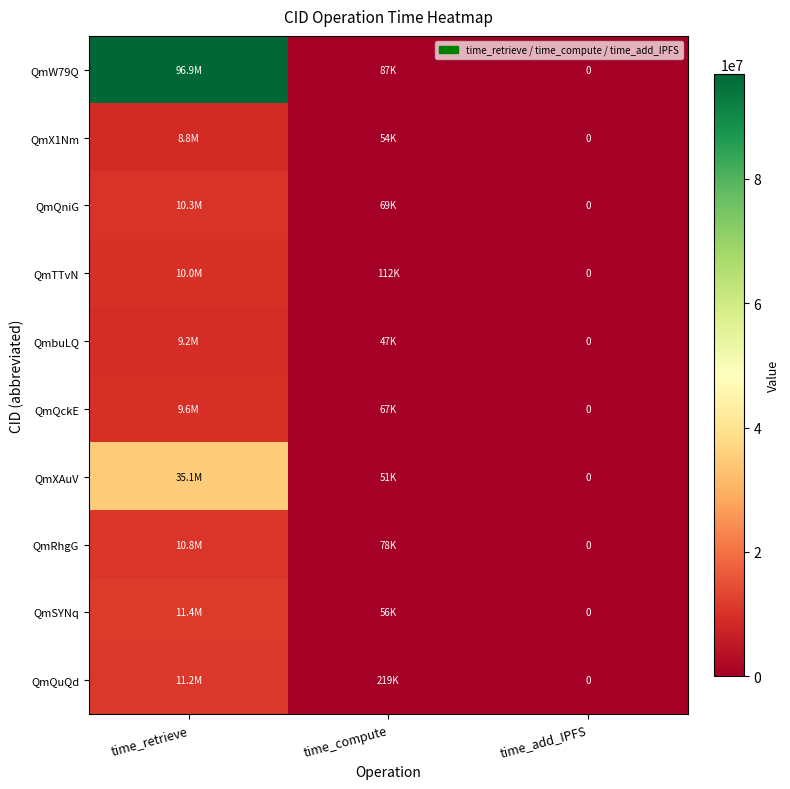

At which category is the sum across all series the highest?

time_retrieve